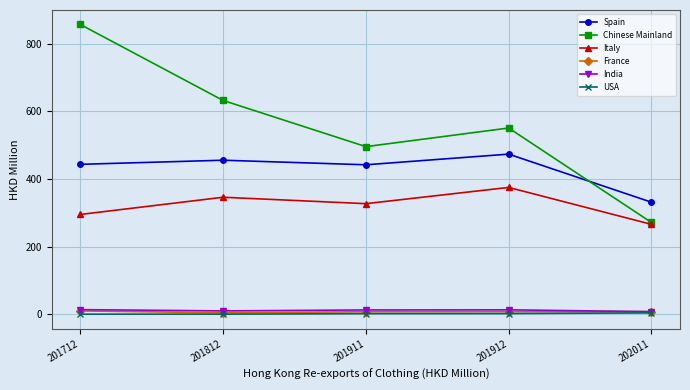

Which series changed the most between 201812 and 202011?

Chinese Mainland